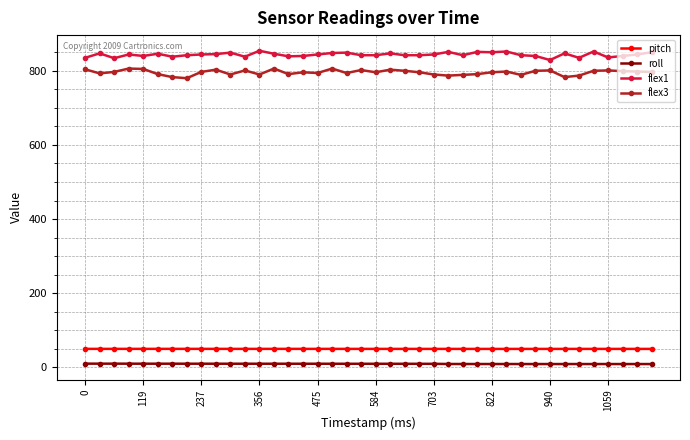

What is the value of the pitch point at the 36th from the left?

49.8